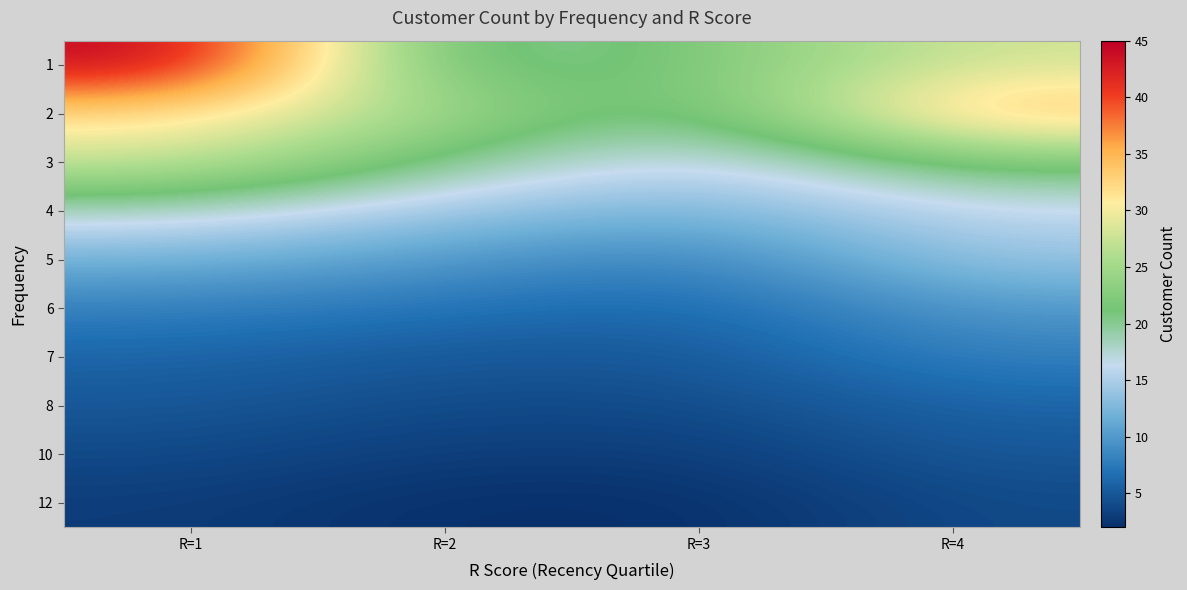

Is the value of 3 at R=2 greater than the value of 2 at R=1?

No